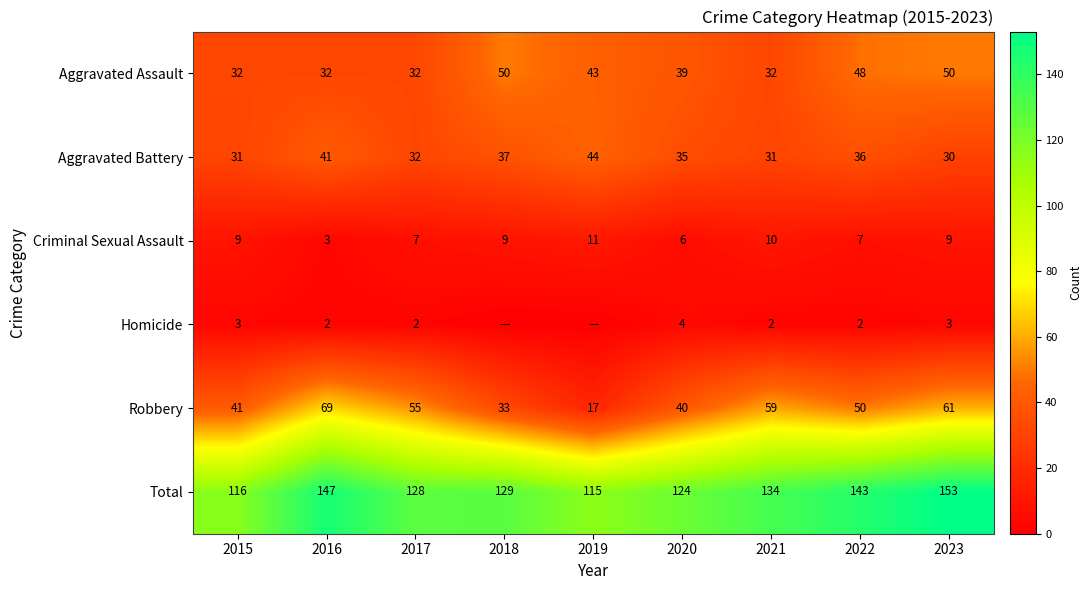

What is the total value across all series at 2021?

268